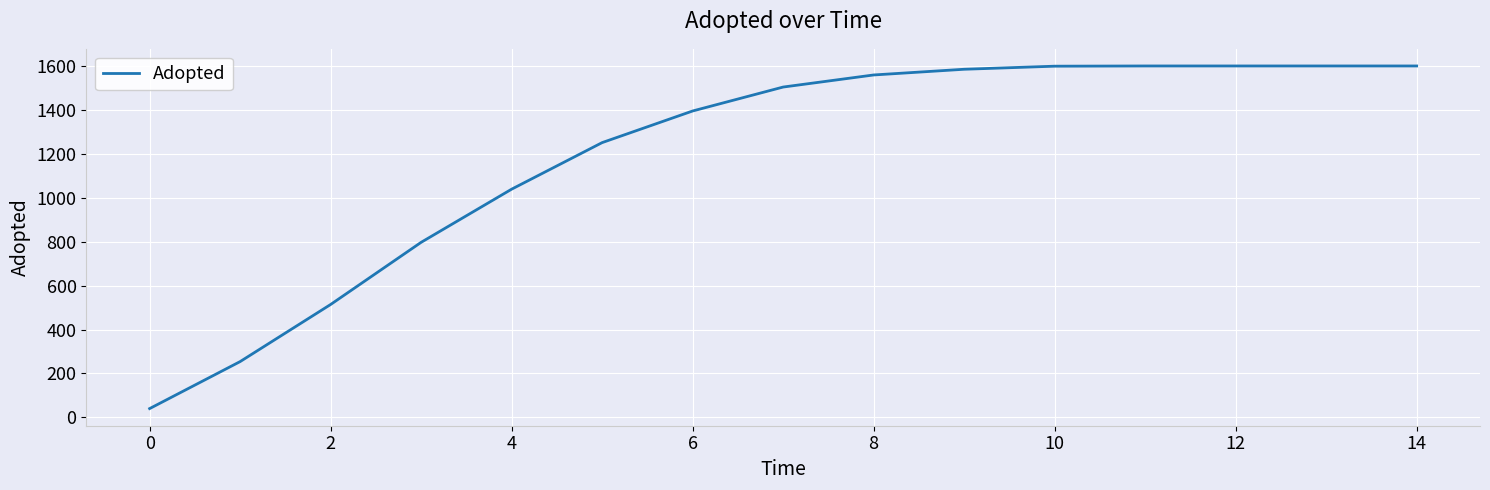

What is the smallest value displayed?

40